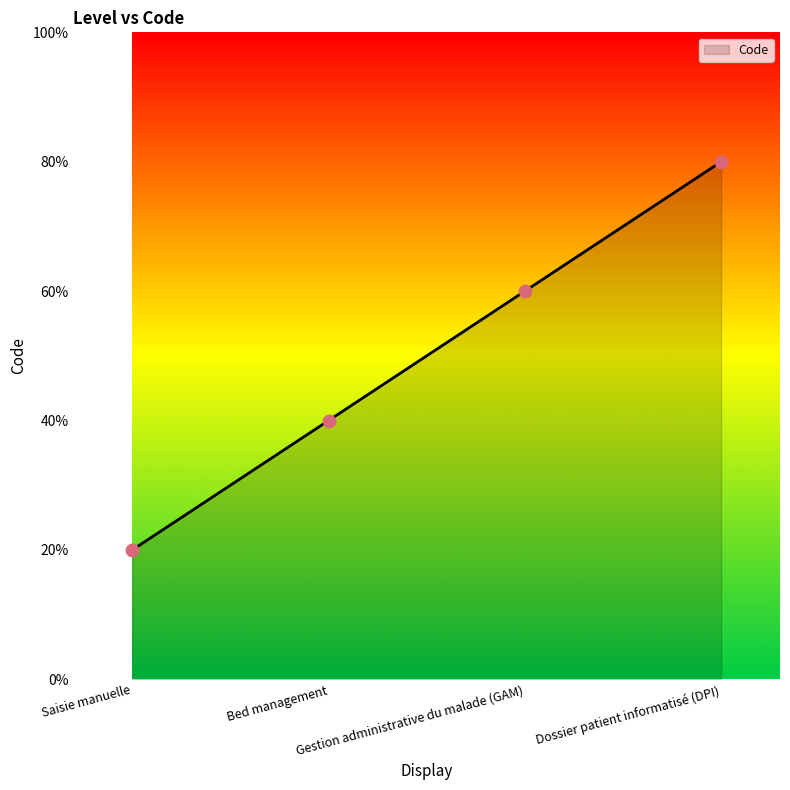

Approximately how many times larger is the value at Saisie manuelle compared to Dossier patient informatisé (DPI)?

0.2